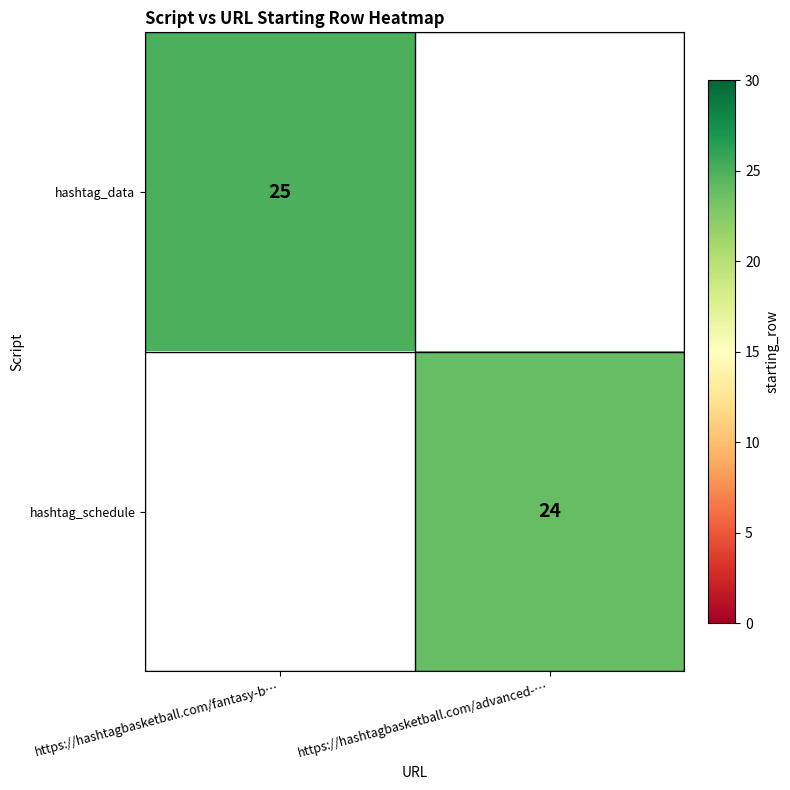

At how many categories does at least one series exceed 24?

1